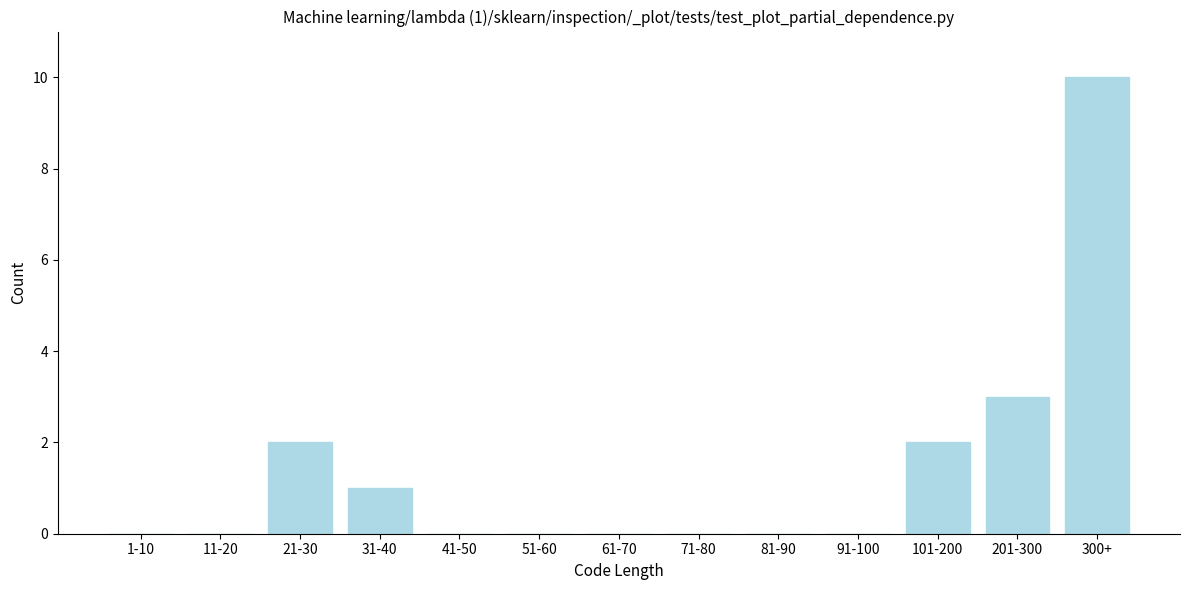

Reading left to right, extract all data points from this chart.

1-10=0	11-20=0	21-30=2	31-40=1	41-50=0	51-60=0	61-70=0	71-80=0	81-90=0	91-100=0	101-200=2	201-300=3	300+=10